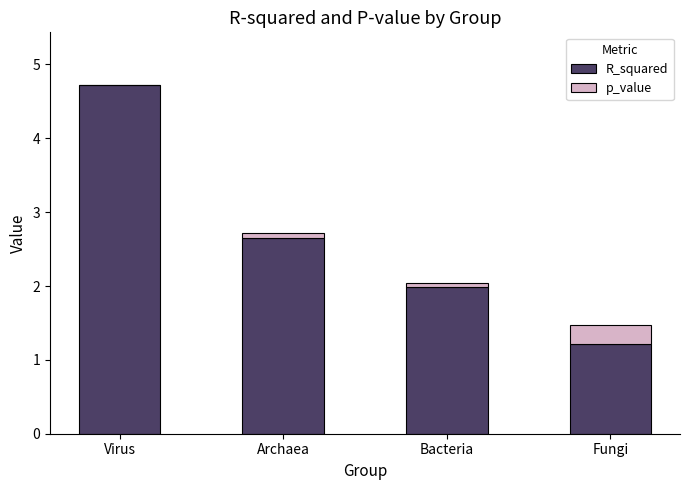

Reading left to right, list the values for the R_squared series.

Virus=4.7	Archaea=2.7	Bacteria=2.0	Fungi=1.2